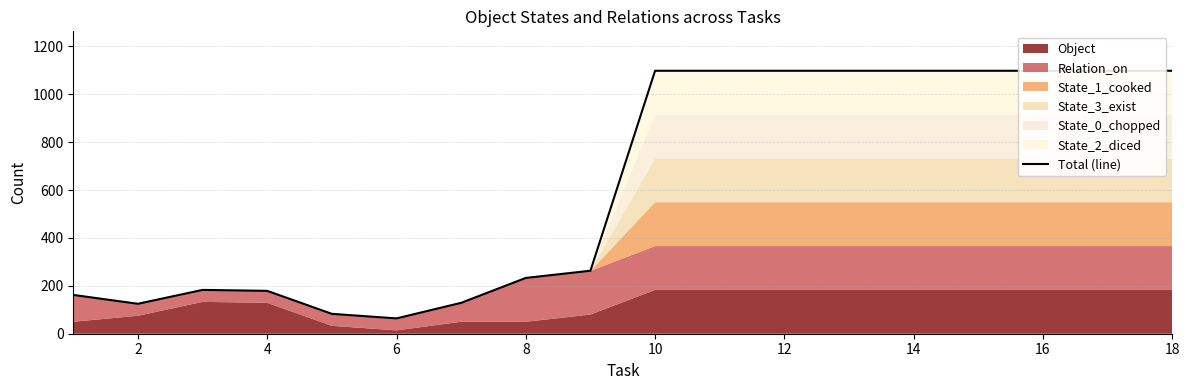

Reading right to left, transcribe all the data shown in this chart.

1098	1098	1098	1098	1098	1098	1098	1098	1098	263	233	129	64	83	179	183	125	162